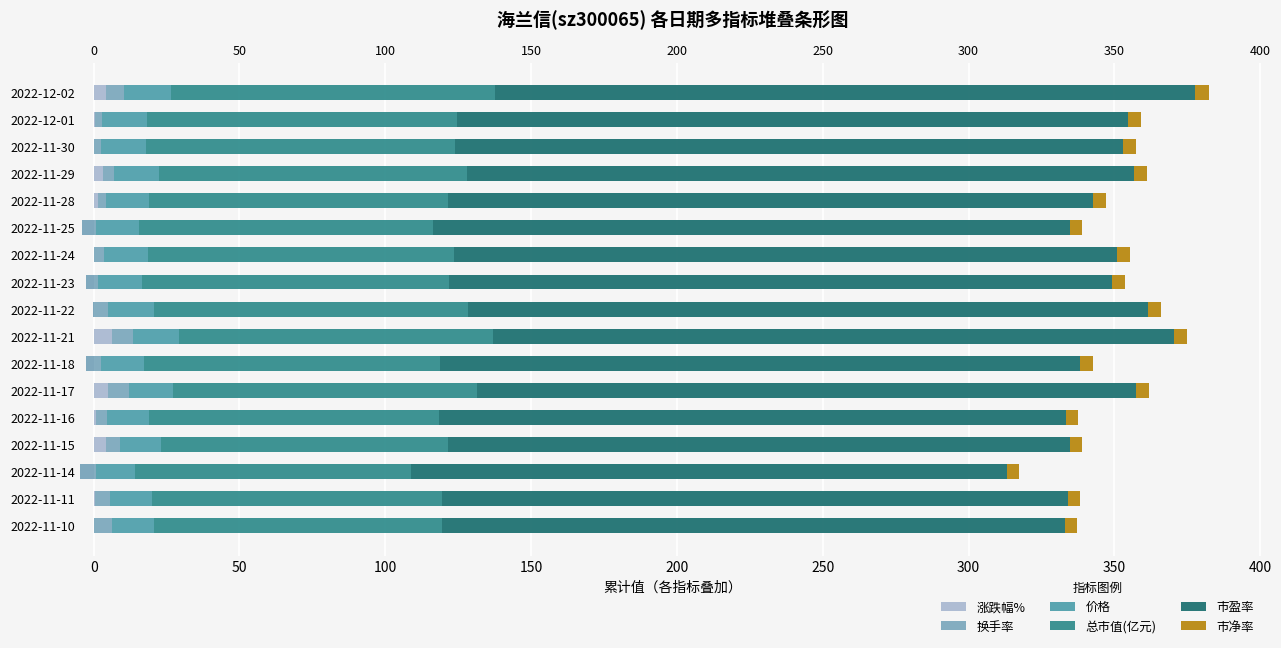

Rank the series at 2022-11-17 from lowest to highest value.

市净率, 涨跌幅%, 换手率, 价格, 总市值(亿元), 市盈率